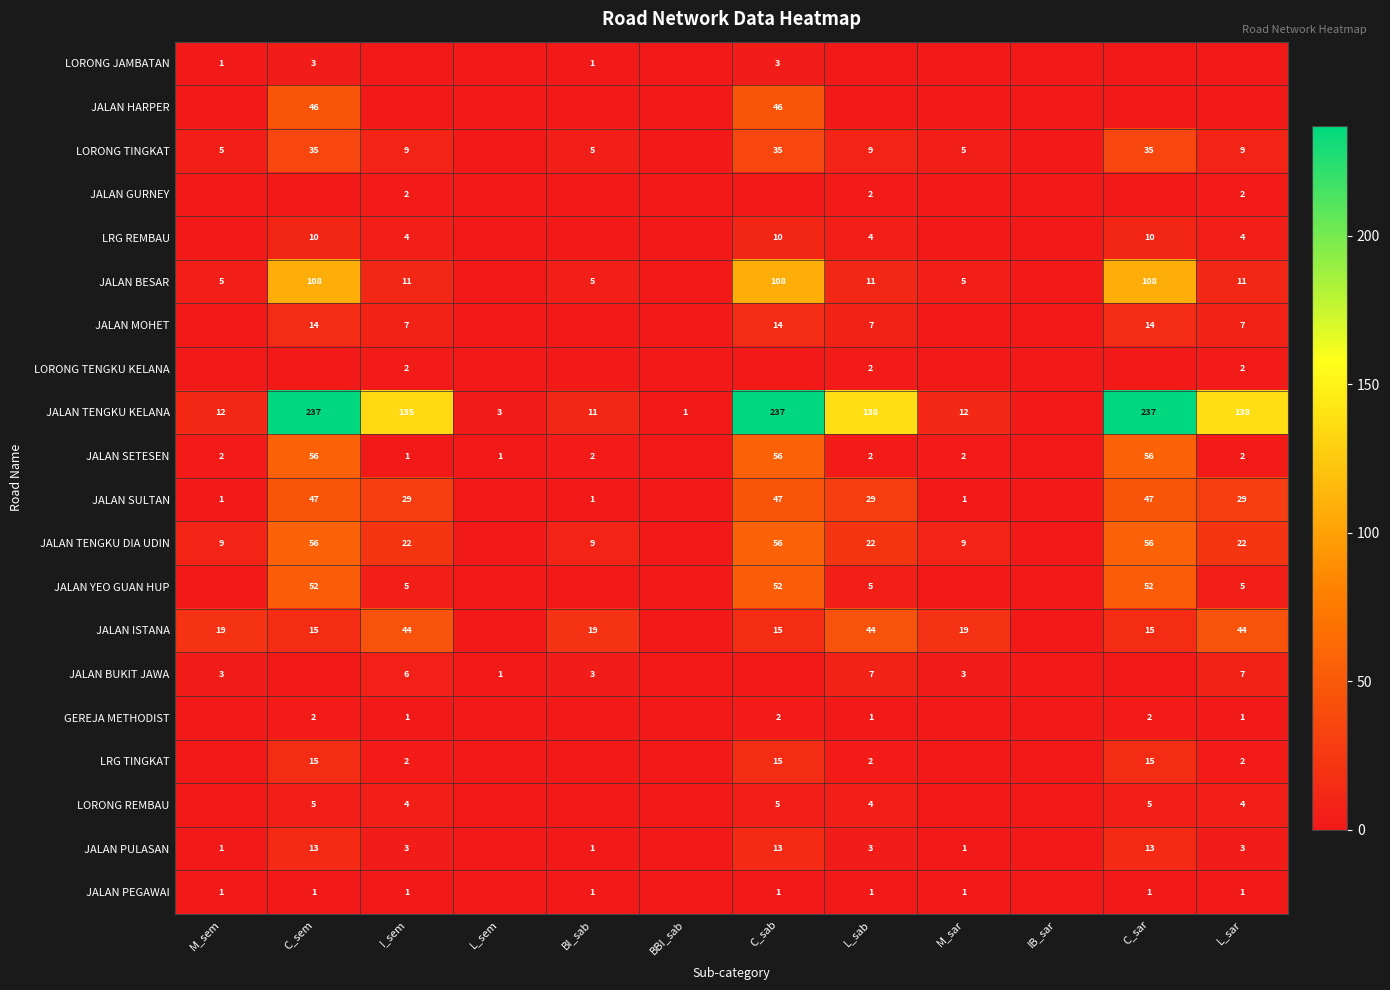

The value of JALAN YEO GUAN HUP at C_sem is 52. True or false?

True